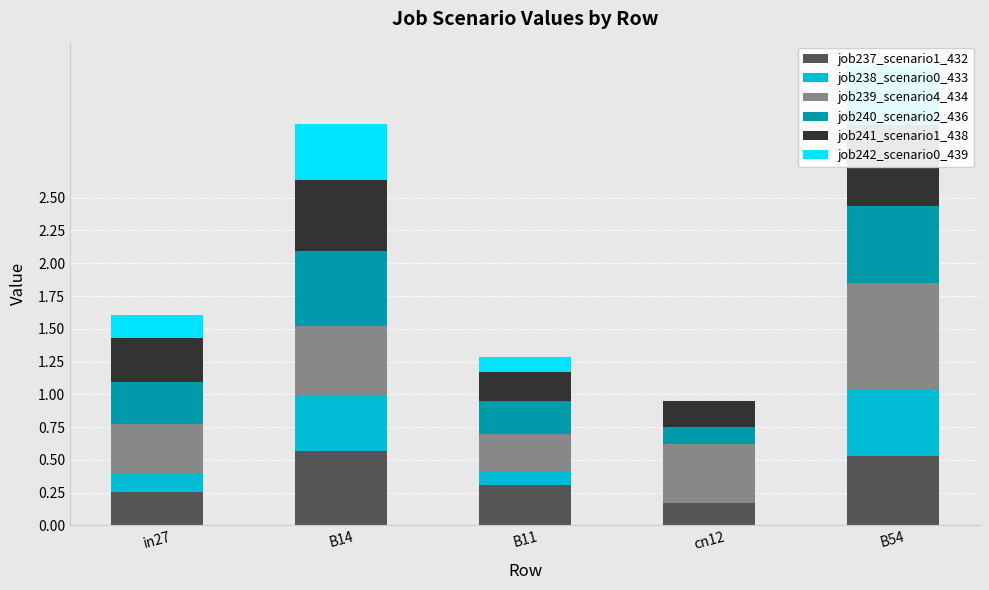

What is the approximate value of job237_scenario1_432 at B11?

0.3